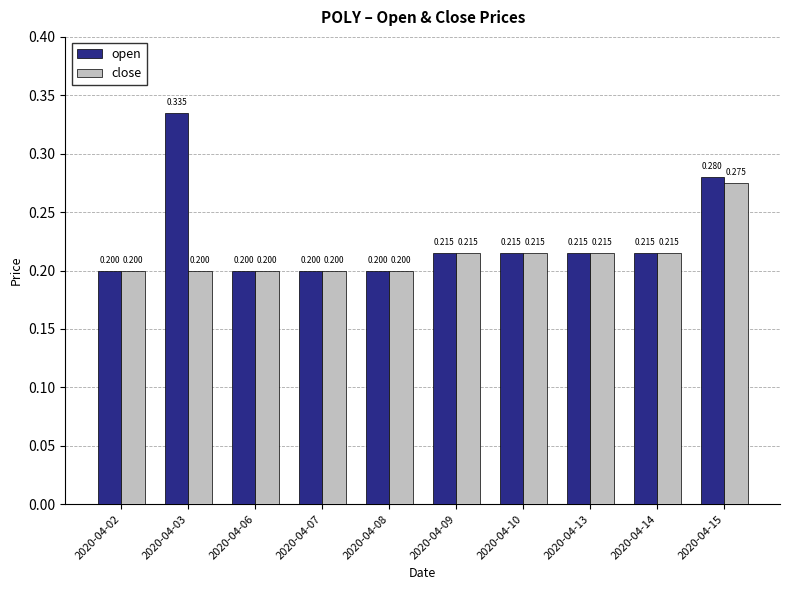

What is the difference between the maximum and minimum values in the open series?

0.1